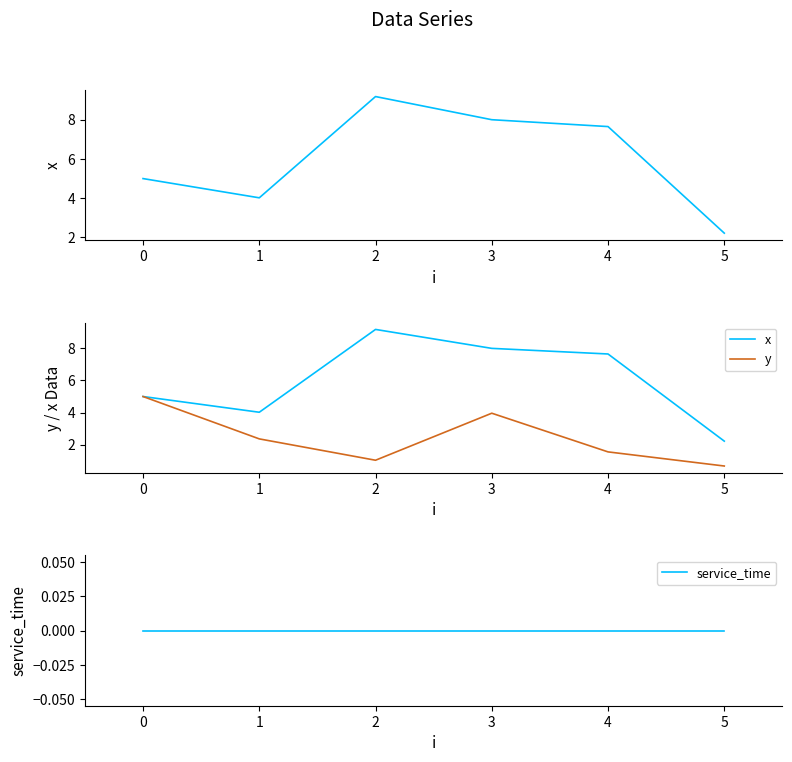

What are all the series names shown in the legend?

x, y, service_time